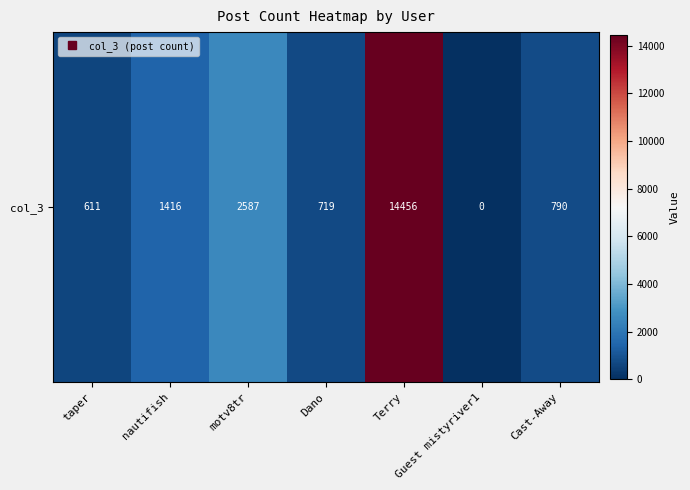

Which has a higher value, Terry or nautifish?

Terry